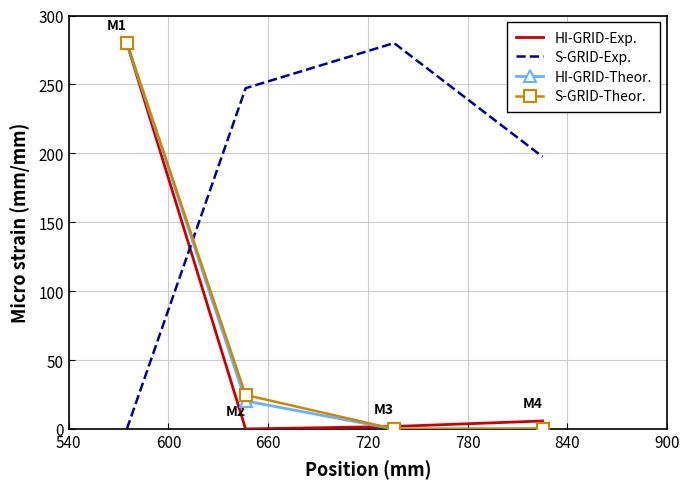

How many intersections are there between S-GRID-Exp. and S-GRID-Theor.?

1